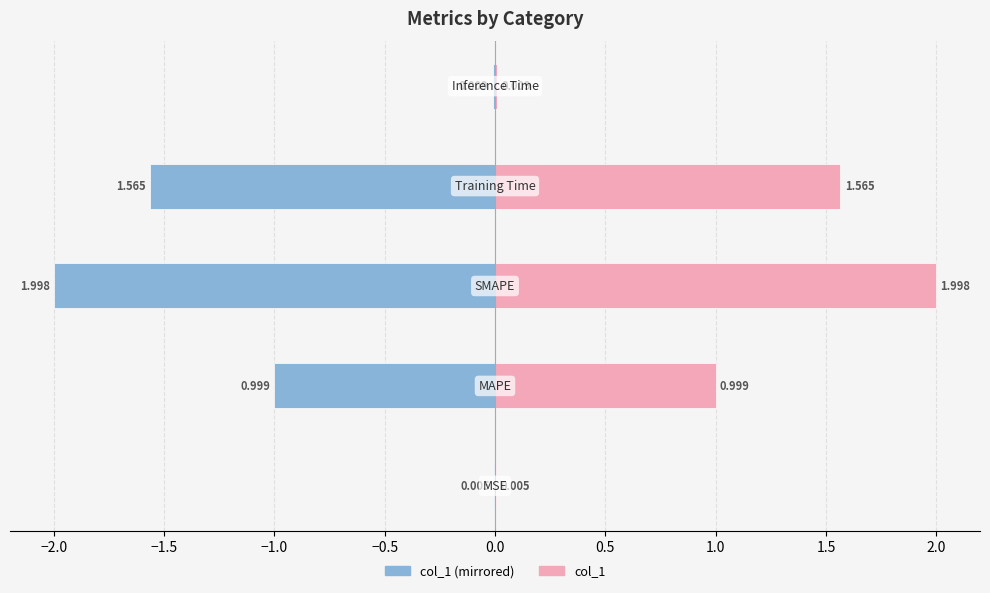

Are the bars horizontal?

Yes